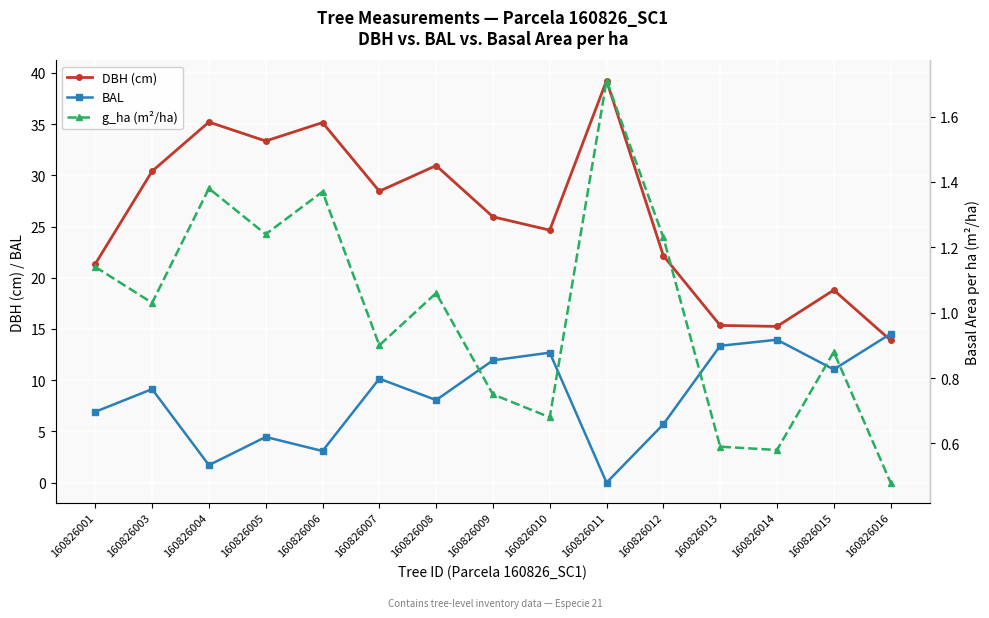

Which series has the widest spread of values?

DBH (cm)